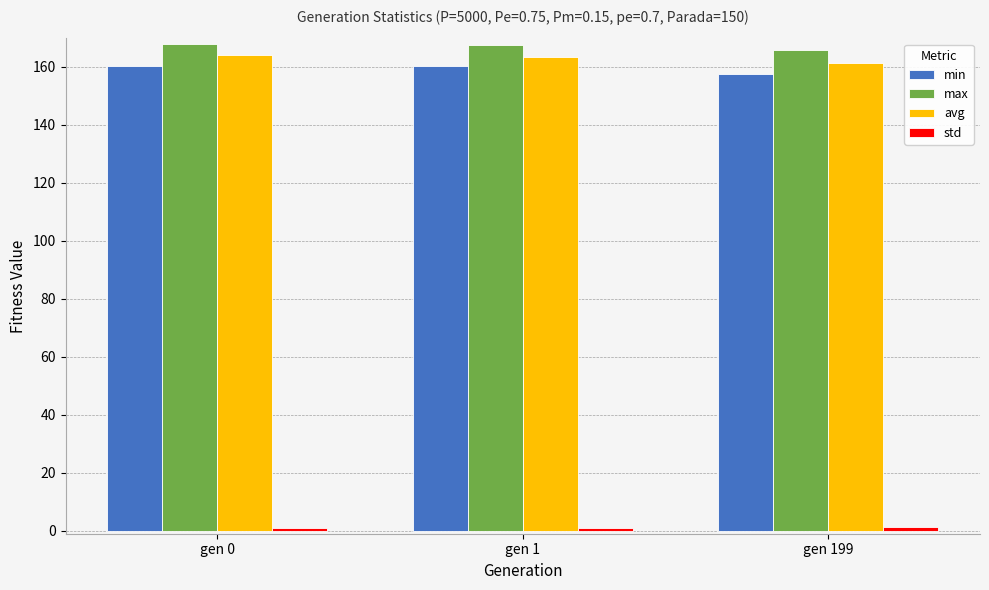

What is the highest value of the avg series?

163.9